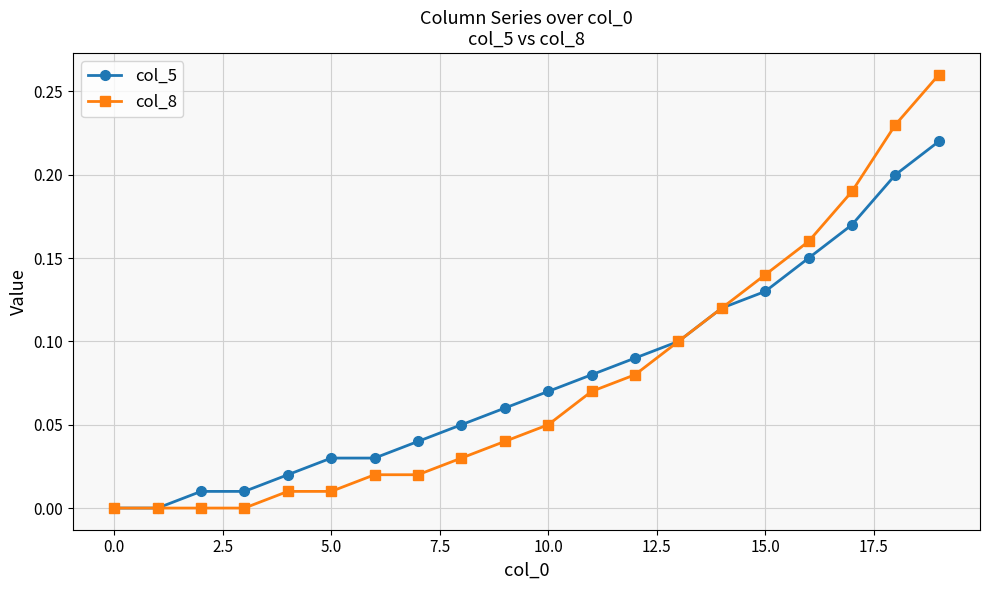

Which series has the widest spread of values?

col_8